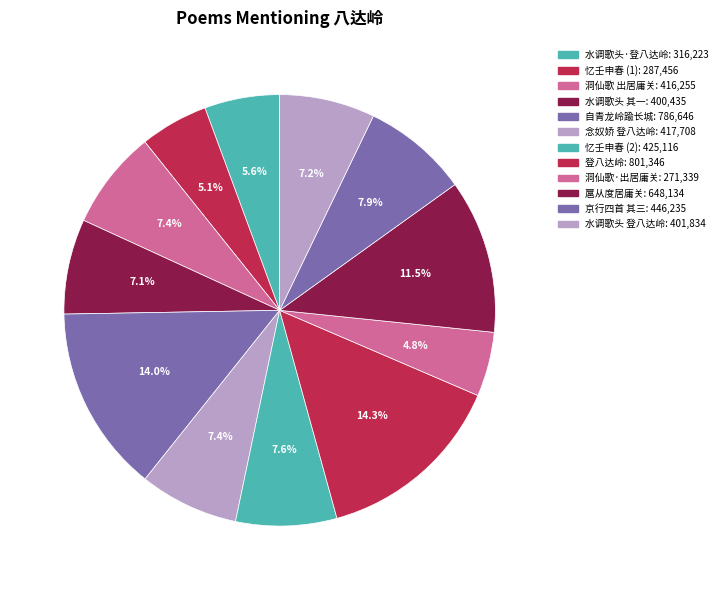

How many segments does this pie chart have?

12